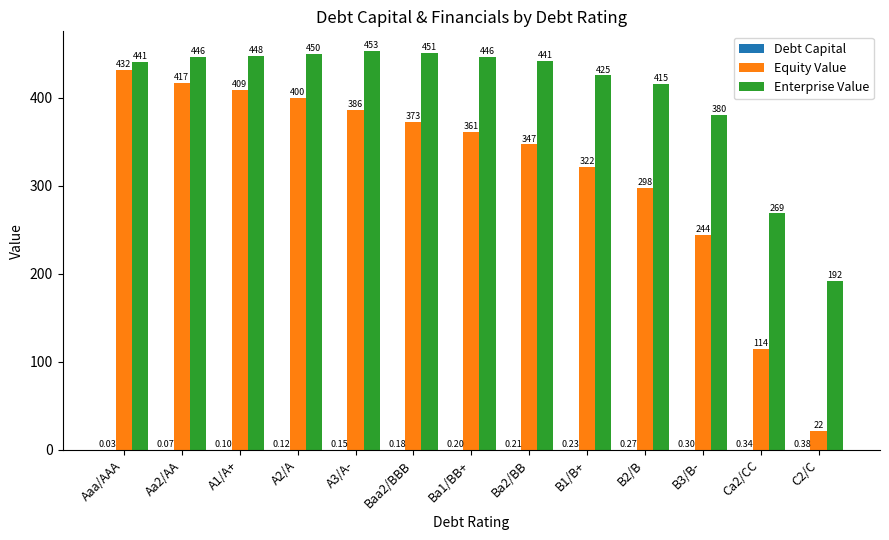

What is the sum of all Enterprise Value values?

5258.8